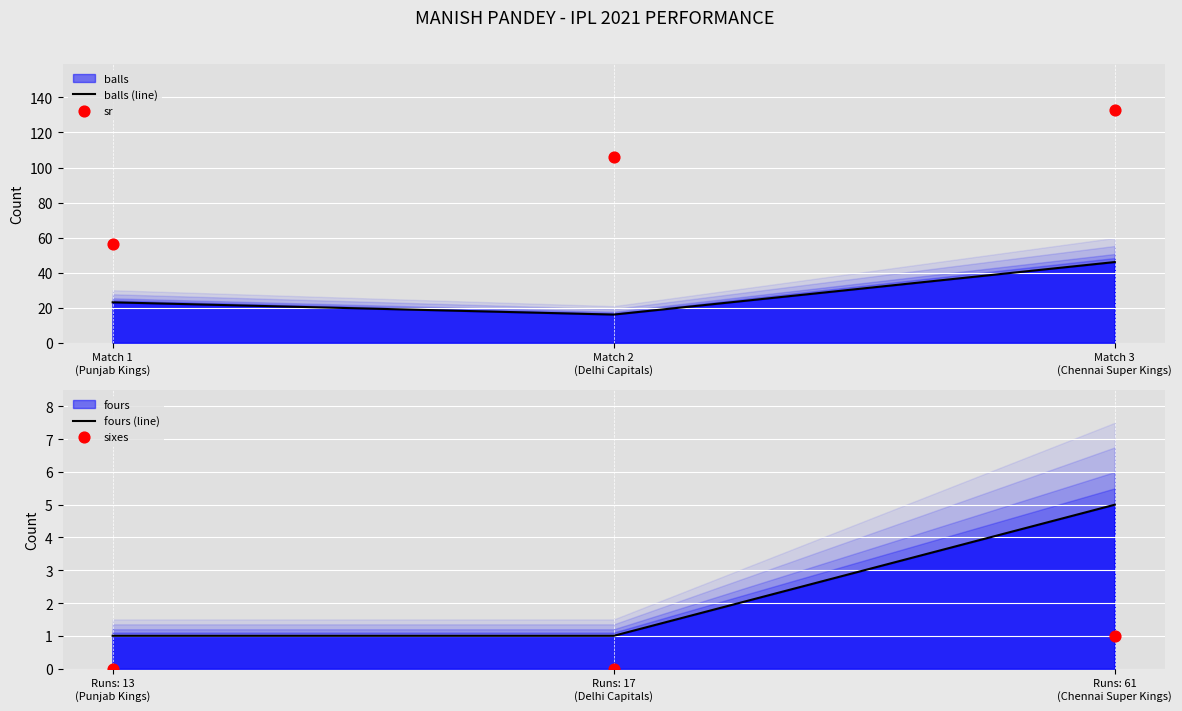

Which series has the largest Y range (max minus min)?

sr